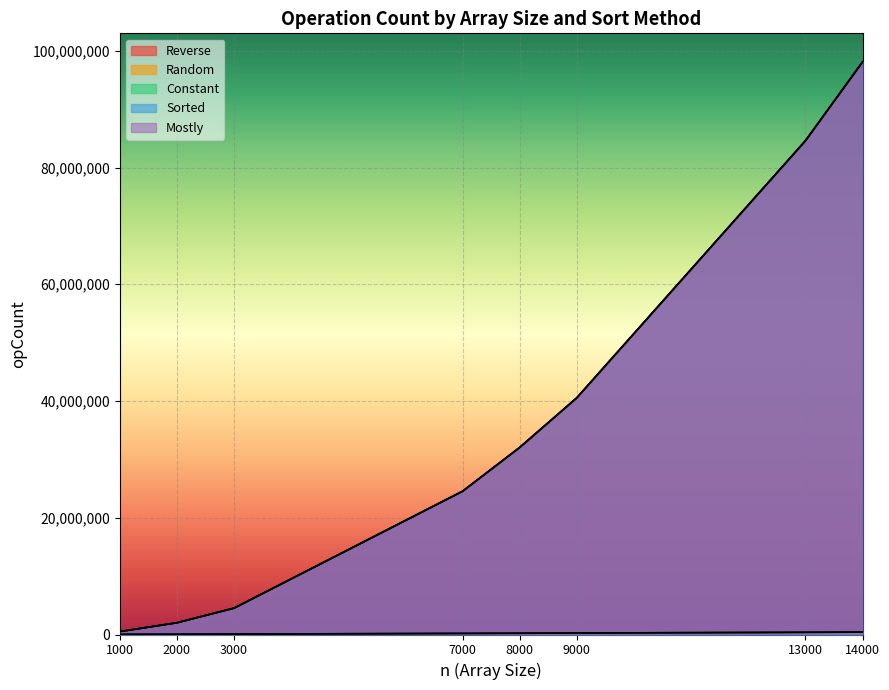

How many lines are shown in the chart?

5